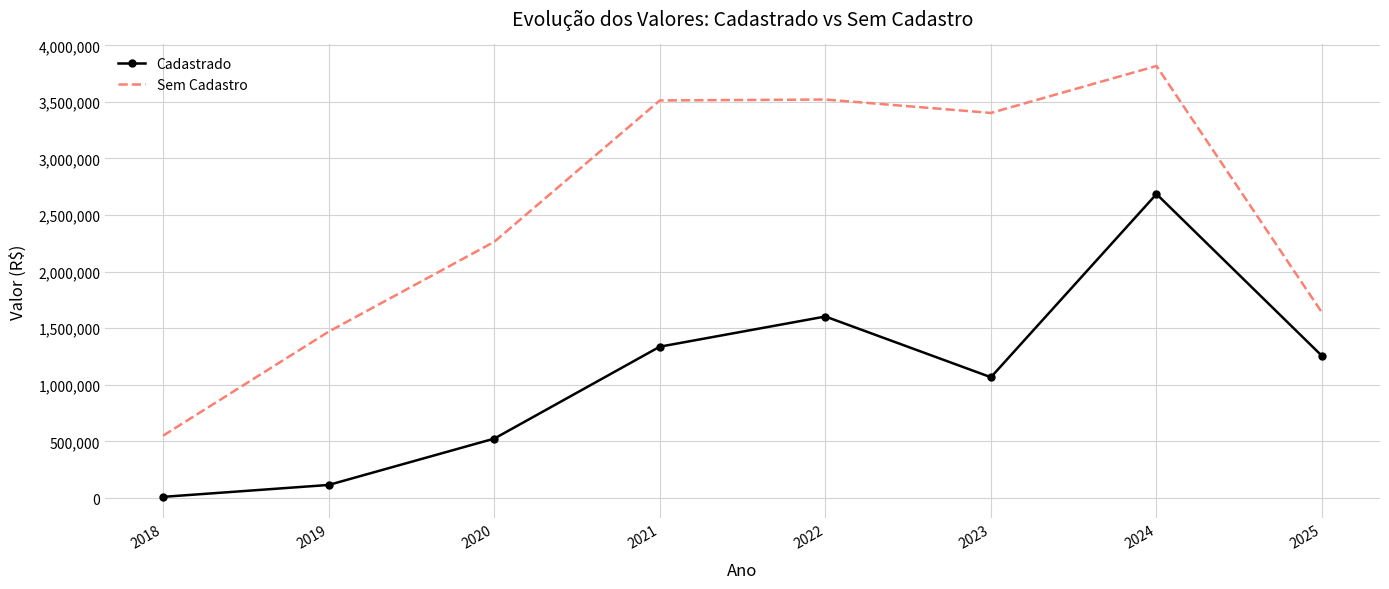

Between 2021 and 2023, which series saw the biggest shift?

Cadastrado